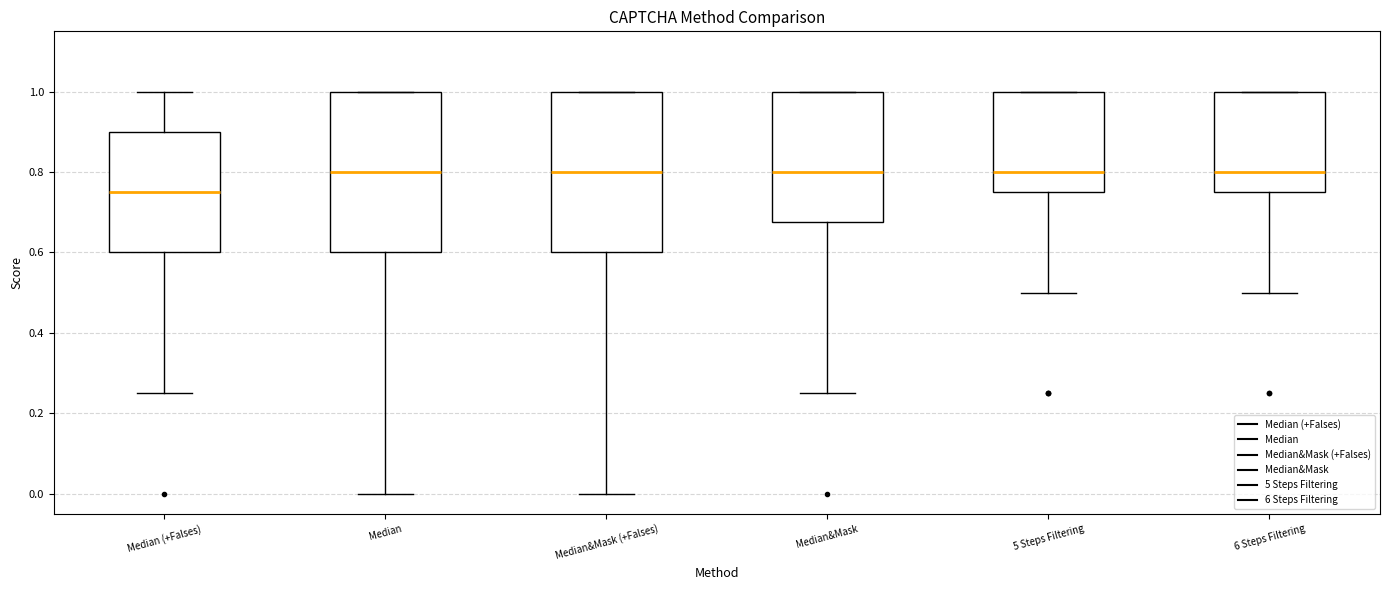

Which box's median line is the lowest?

Median (+Falses)